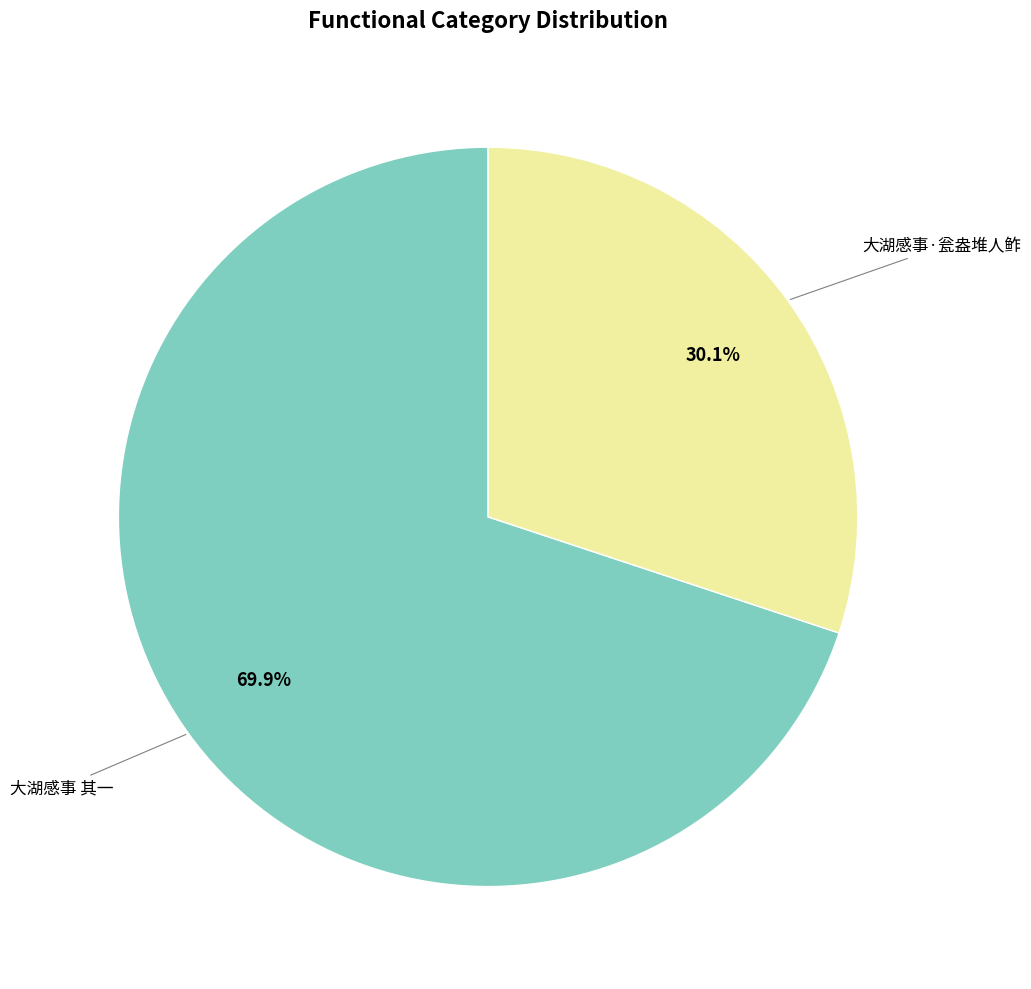

Is there a majority slice in this chart?

Yes